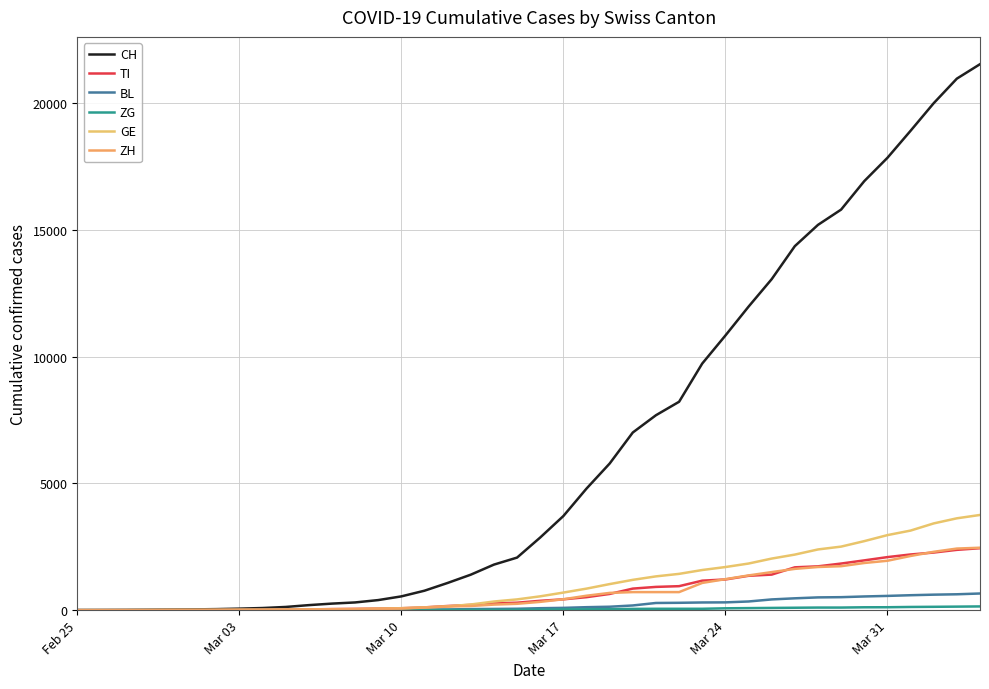

True or false: CH has more than 2 points higher than both neighbors.

False